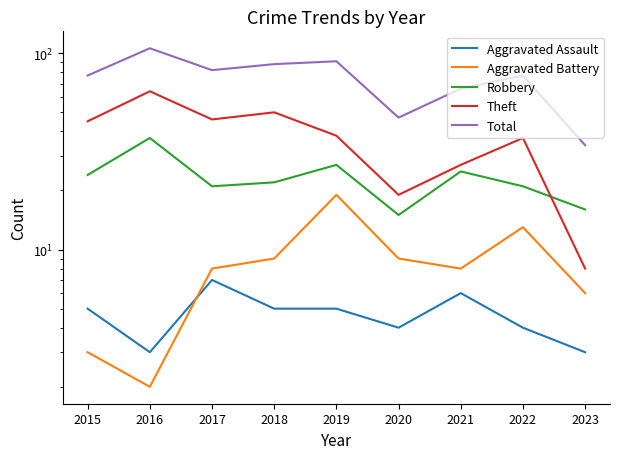

How many values in the Aggravated Battery series exceed 8?

4